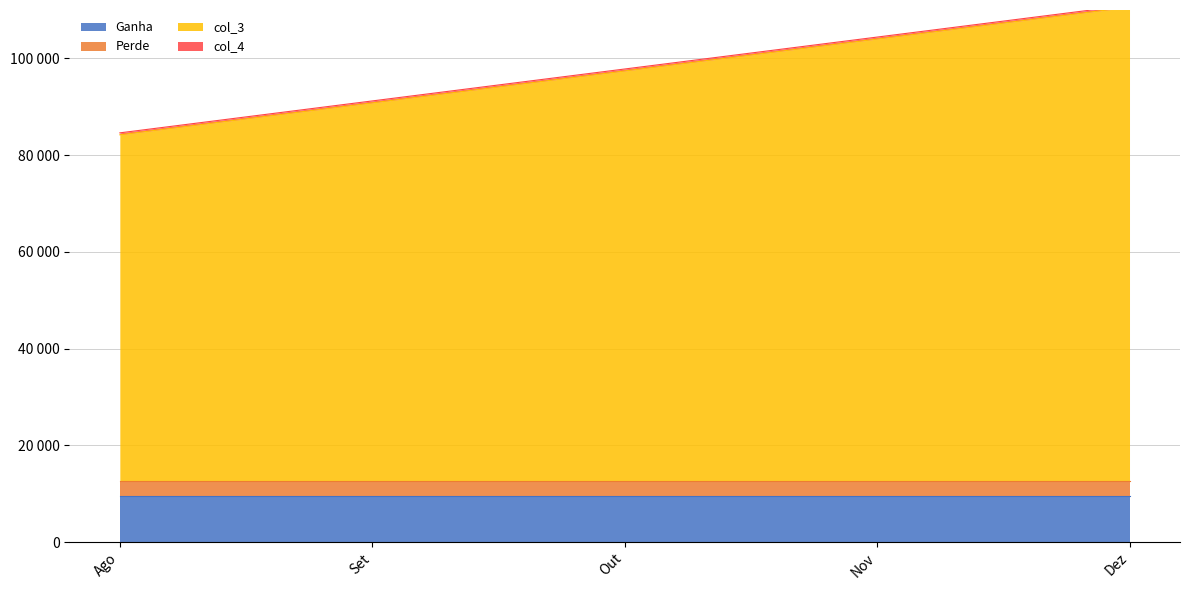

True or false: Perde and Ganha intersect in this chart.

False